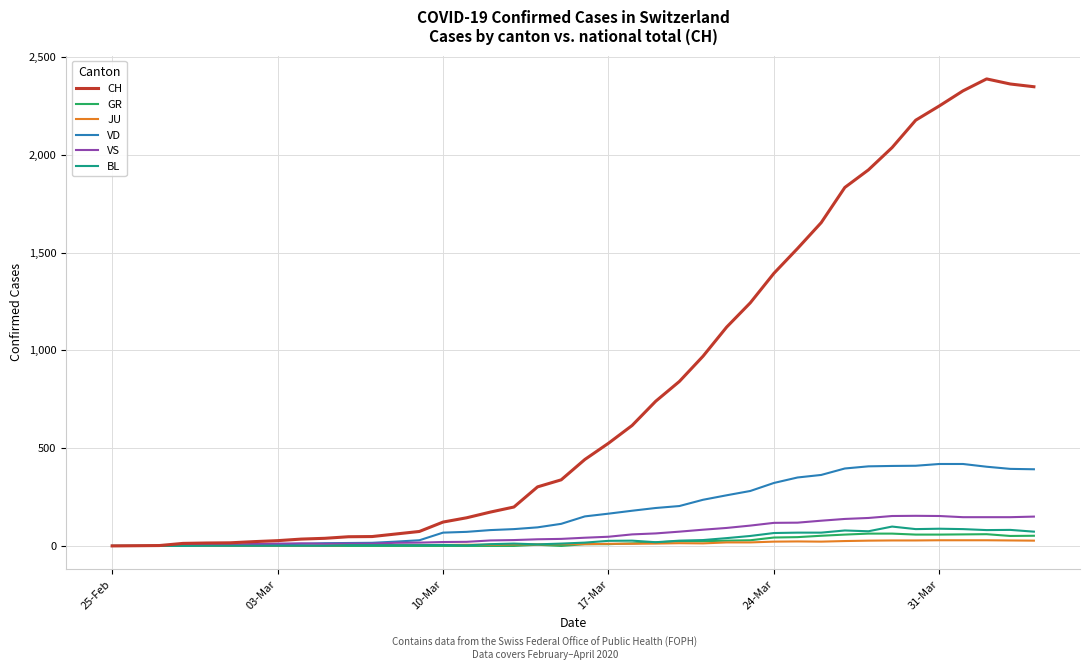

How many lines are shown in the chart?

6